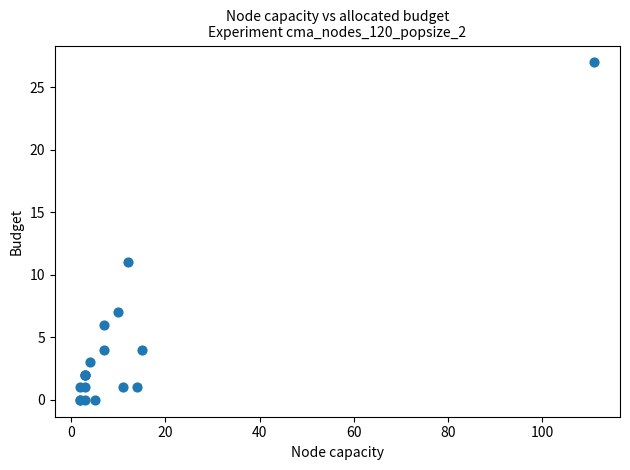

What Y value in the scatter plot is closest to 13?

11